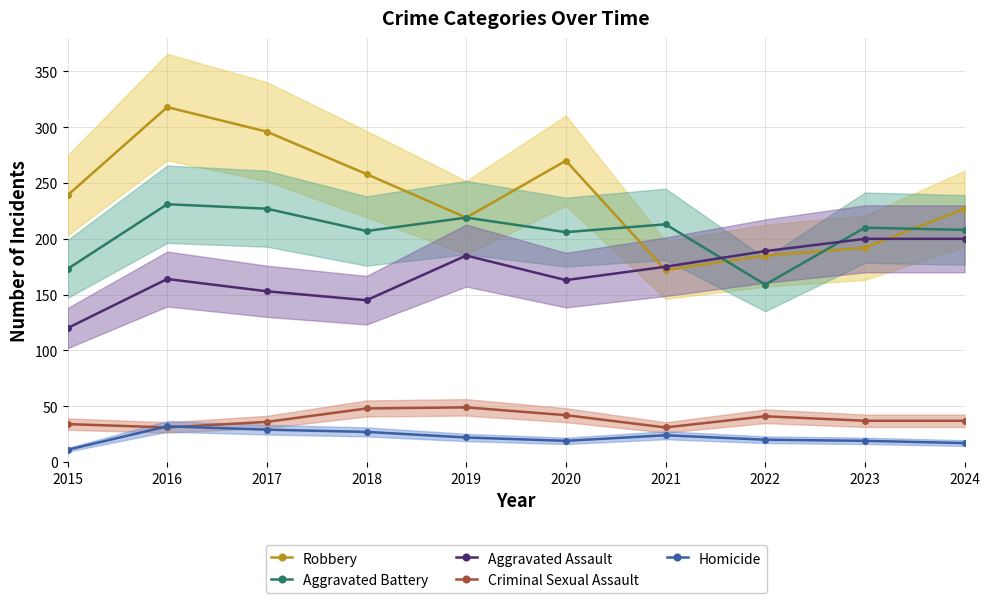

What is the maximum value shown in the chart?

318